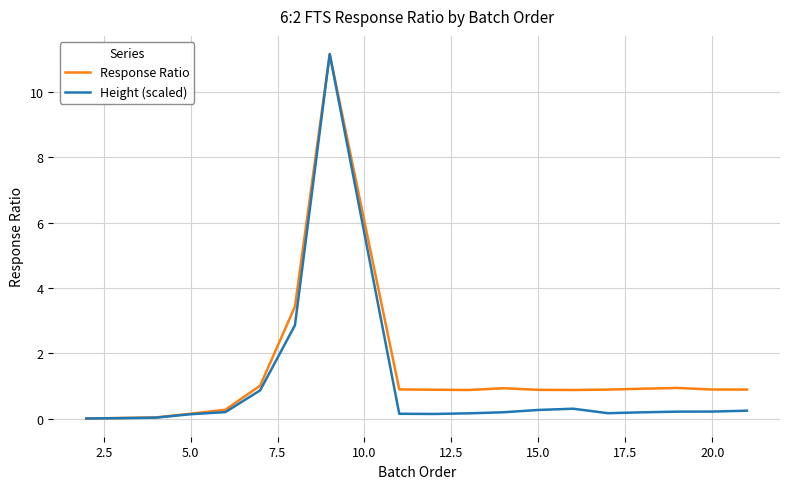

Is this an area chart (filled region under the line)?

No